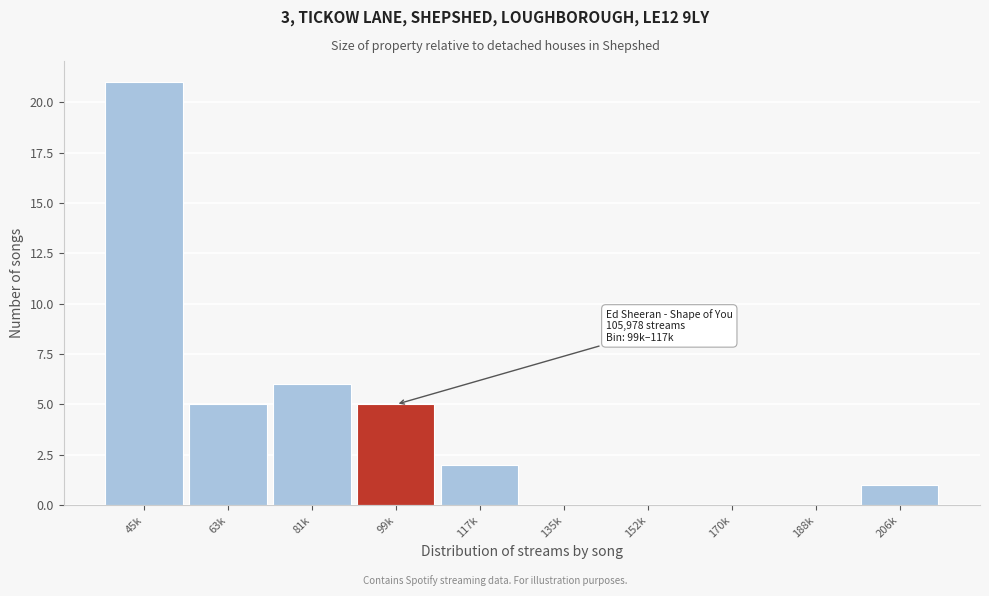

Reading left to right, extract all data points from this chart.

45k=21	63k=5	81k=6	99k=5	117k=2	135k=0	152k=0	170k=0	188k=0	206k=1